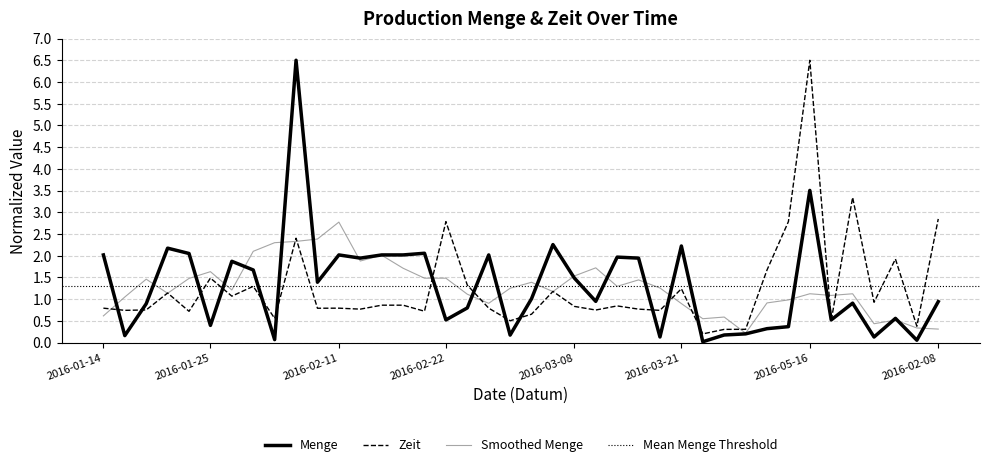

Where is Menge nearest to the value 3?

2016-05-16